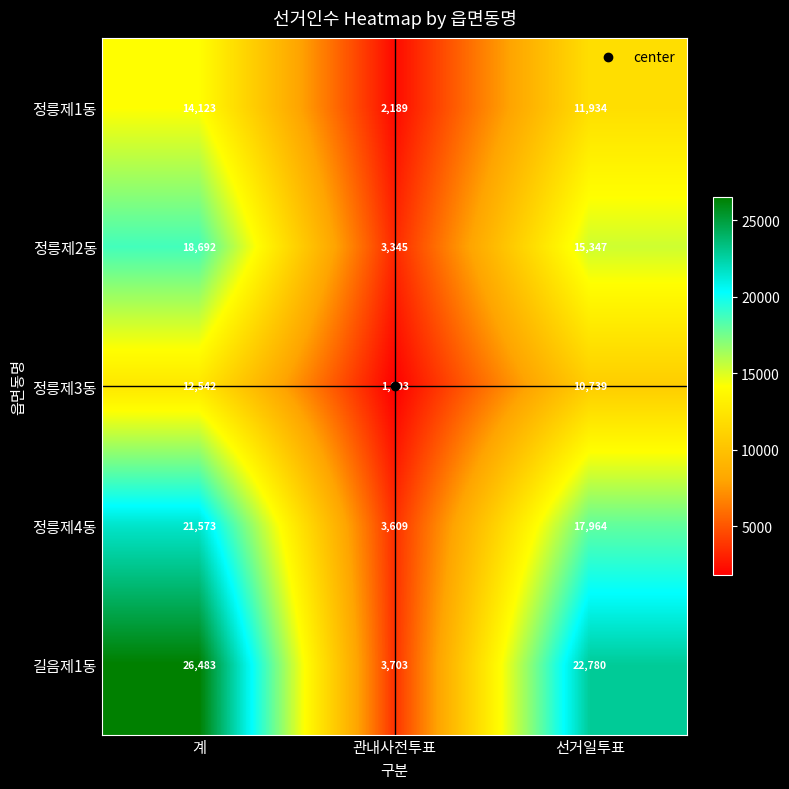

Which series has the largest total across all categories?

길음제1동